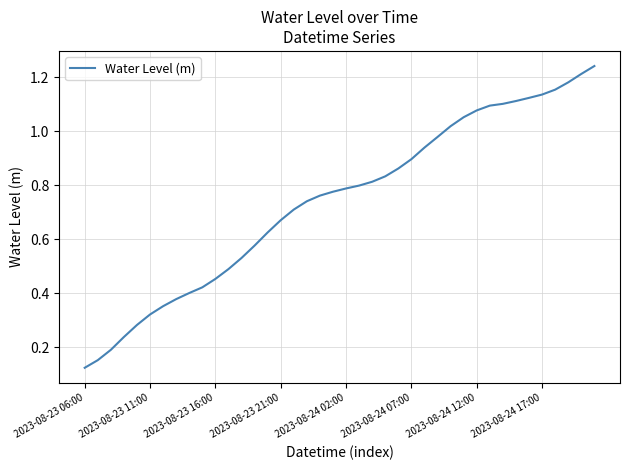

How many lines are shown in the chart?

1